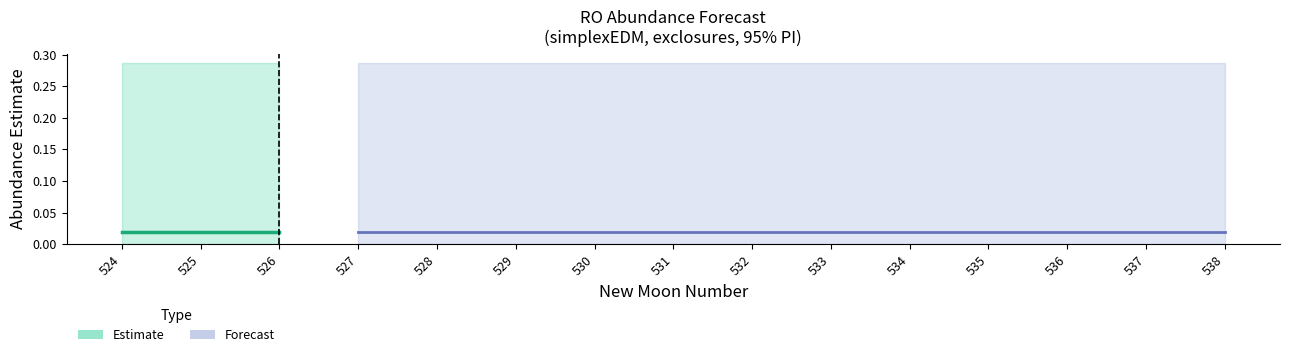

Does the chart display data point markers on the line(s)?

No